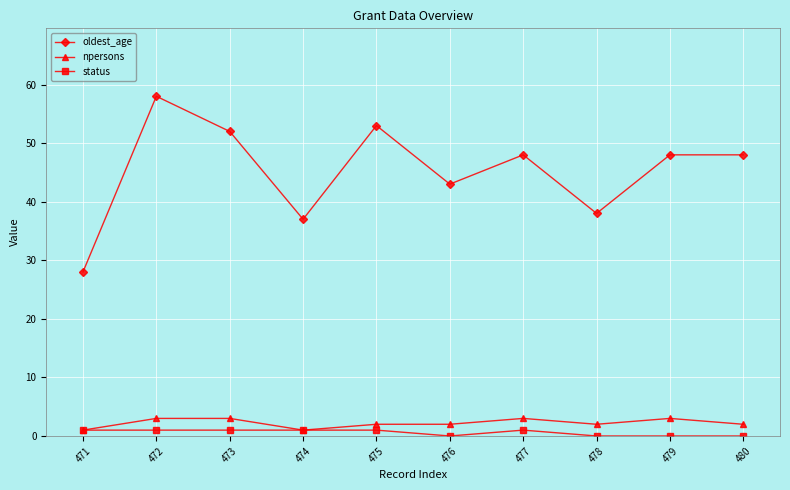

At how many categories does at least one series exceed 22?

10